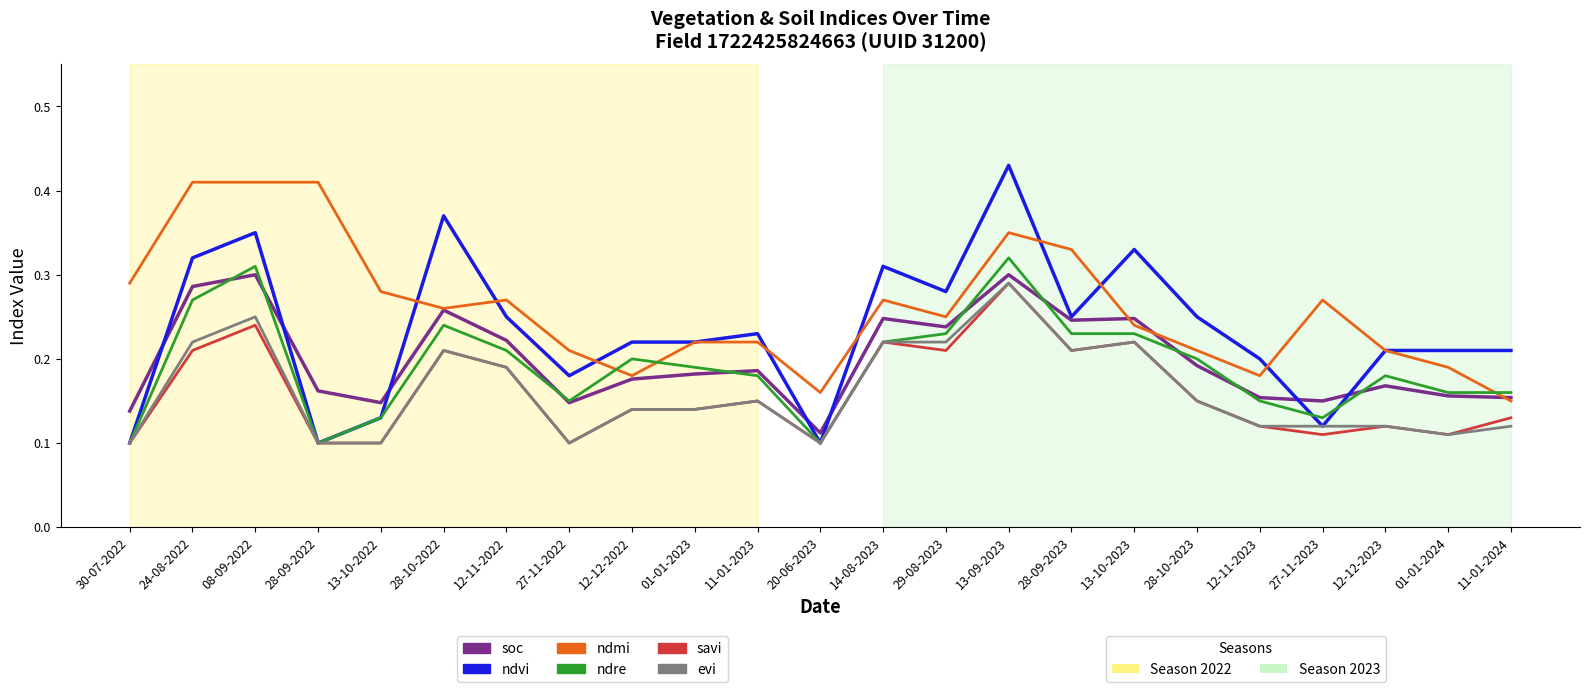

Which label corresponds to the largest value in the chart?

13-09-2023